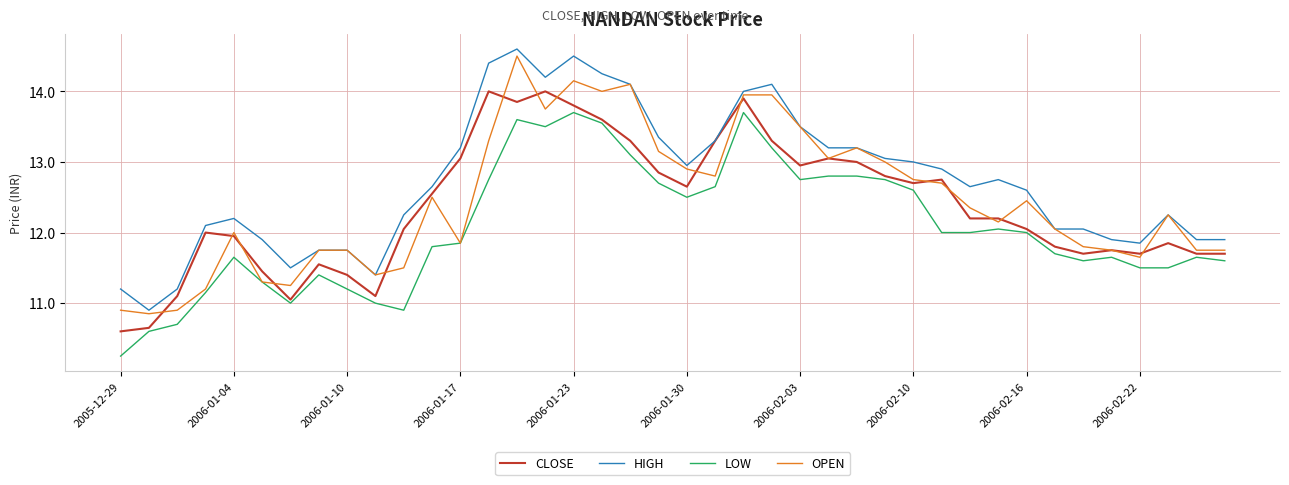

True or false: HIGH and LOW cross at least once.

False